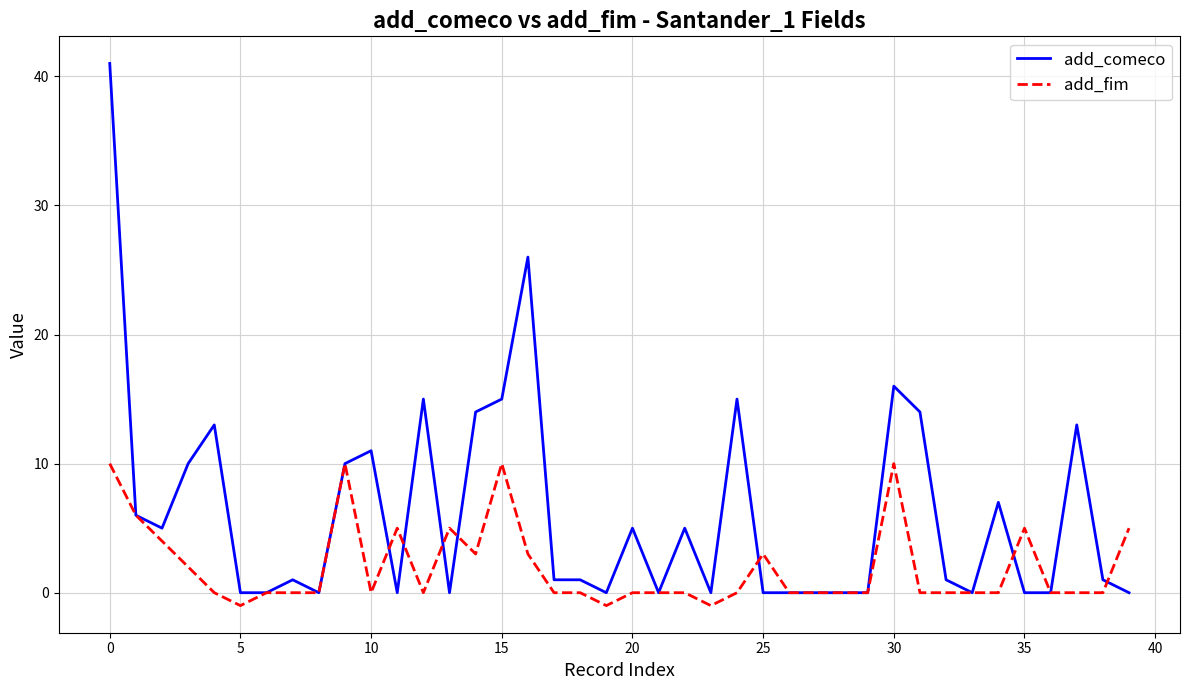

Which series has the widest spread of values?

add_comeco